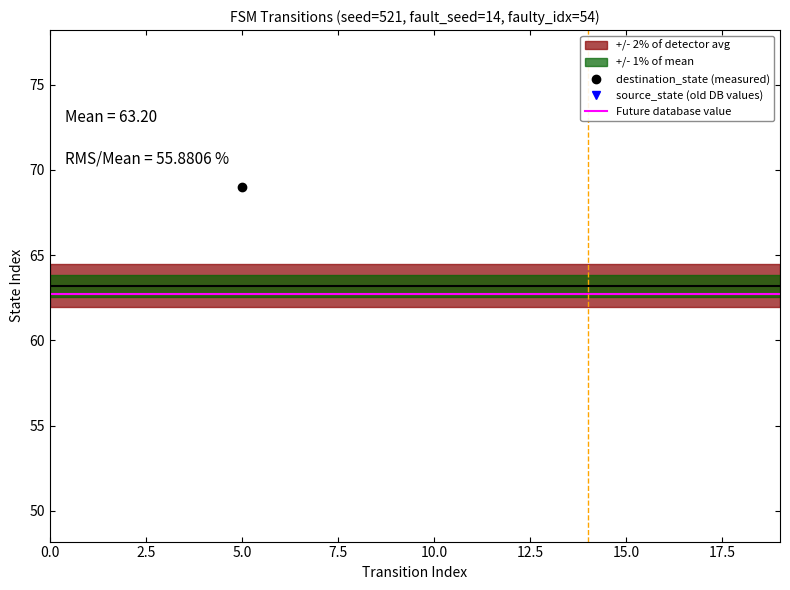

Which has a higher value, 3 or 19?

19